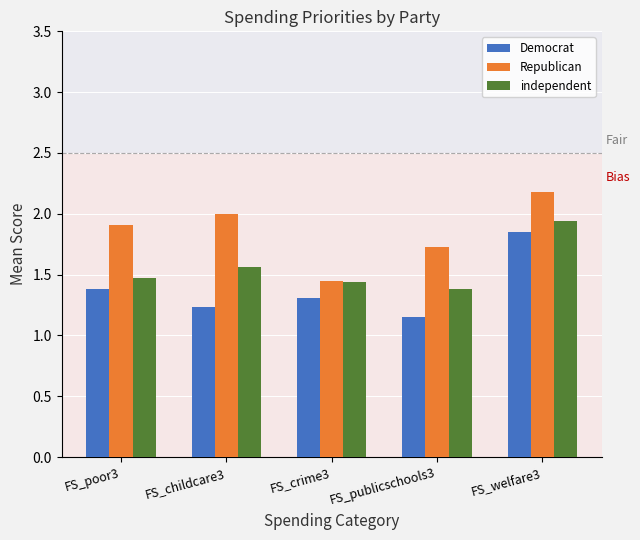

At which category is the sum across all series the highest?

FS_welfare3